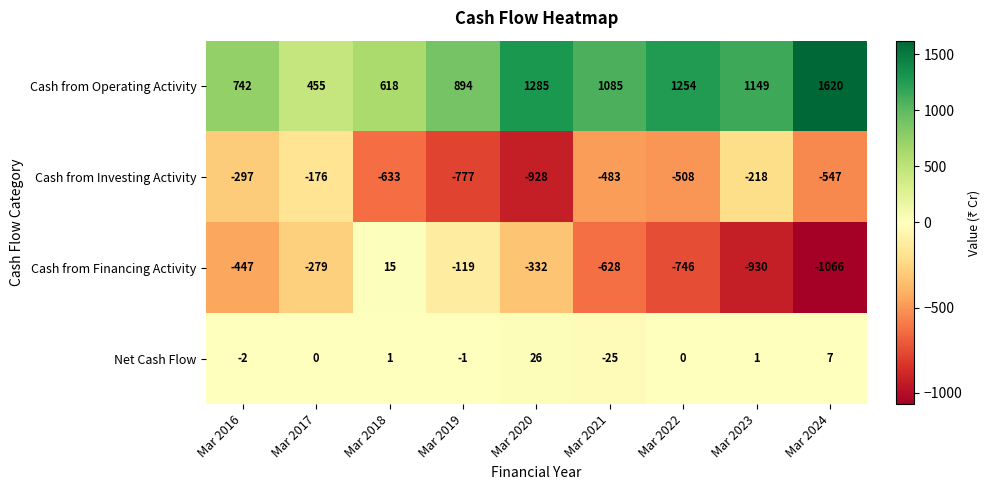

Rank the series at Mar 2016 from lowest to highest value.

Cash from Financing Activity, Cash from Investing Activity, Net Cash Flow, Cash from Operating Activity